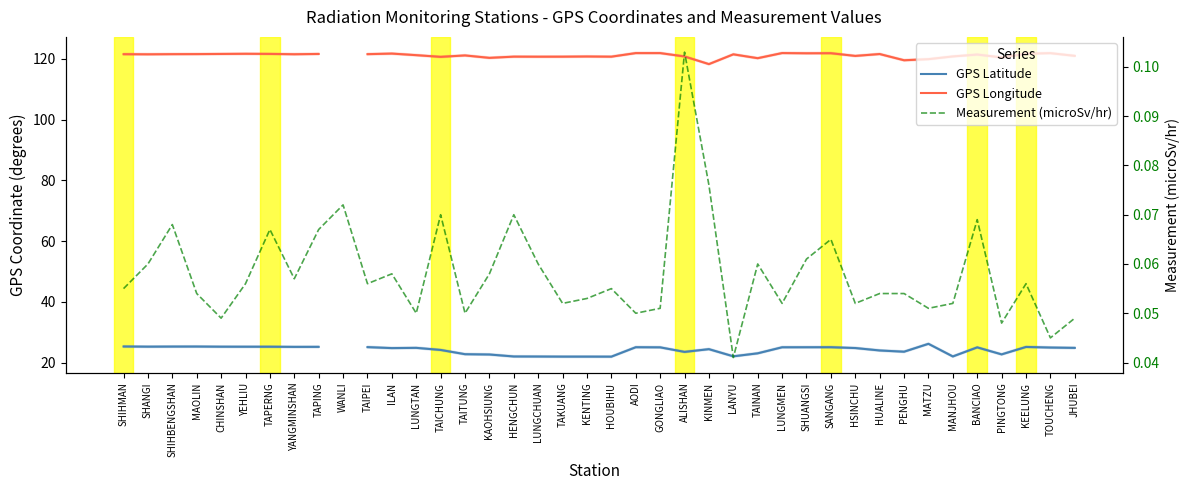

What are all the series names shown in the legend?

GPS Latitude, GPS Longitude, Measurement (microSv/hr)